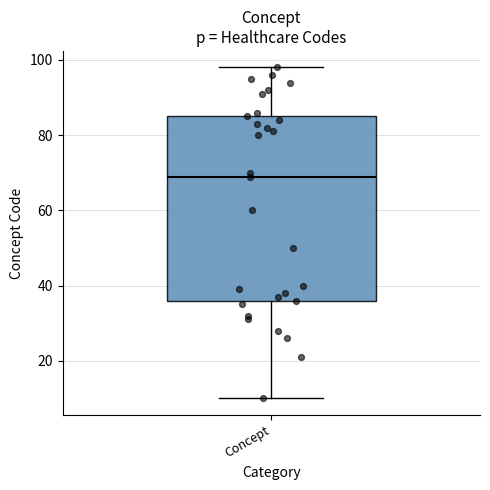

Where is the upper edge of the box for Concept on the y-axis? The values are not printed on the chart, so give them approximately, as read against the axis.

86